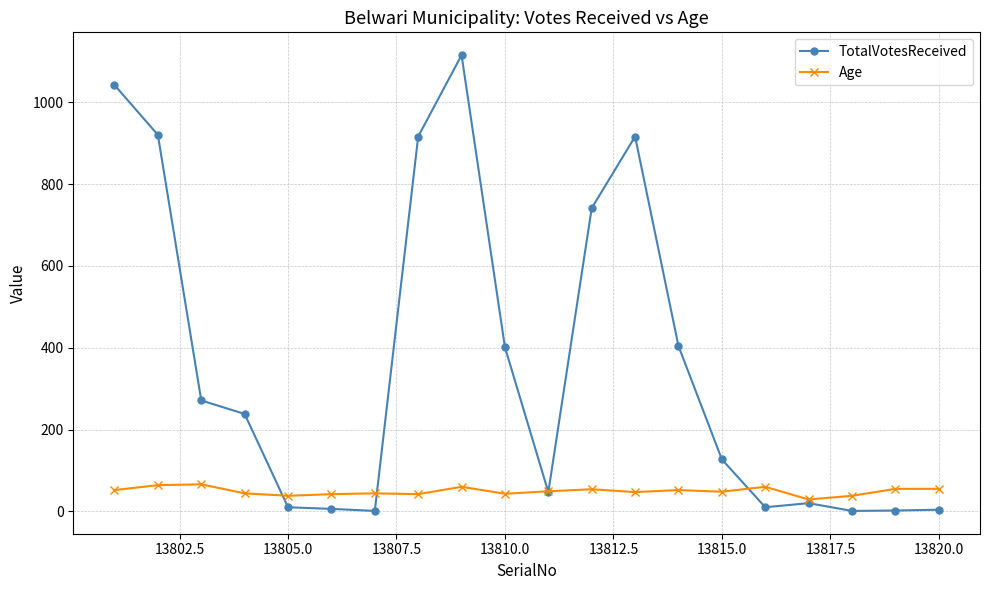

True or false: TotalVotesReceived has more than 2 interior local peaks.

True